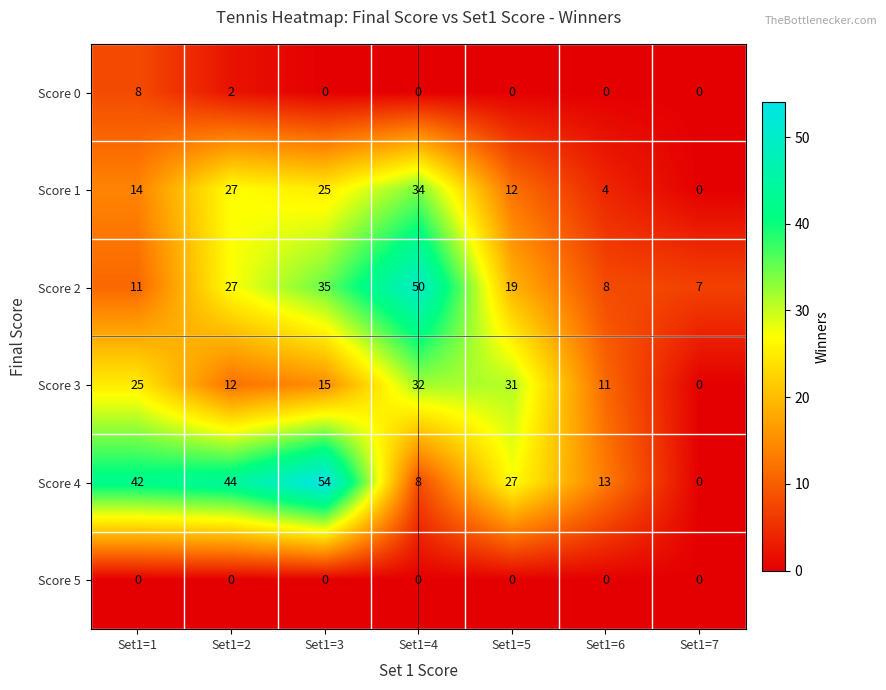

Which series has the largest total across all categories?

Score 4